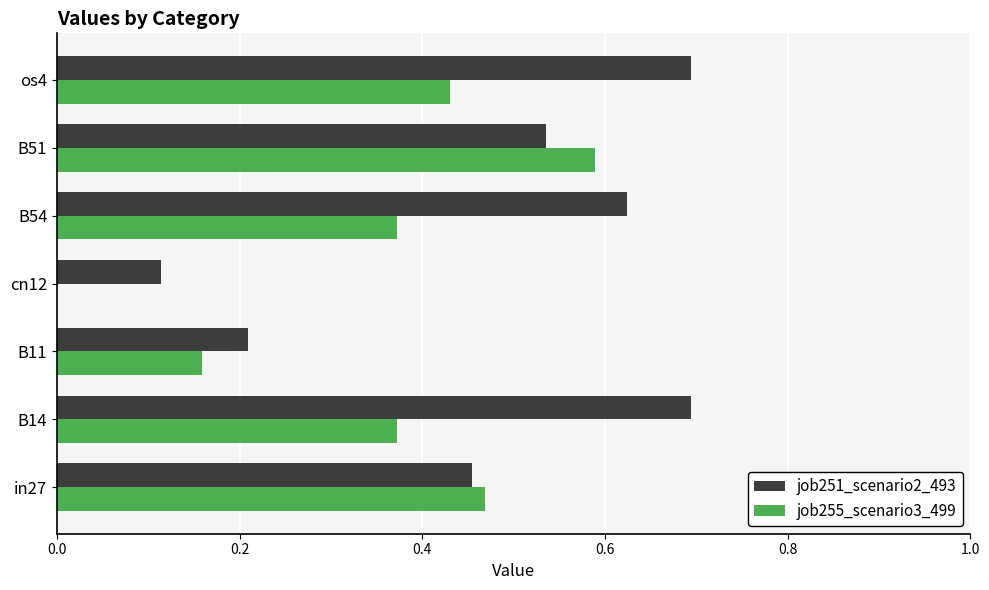

Is the value of job255_scenario3_499 at B54 greater than the value of job251_scenario2_493 at os4?

No